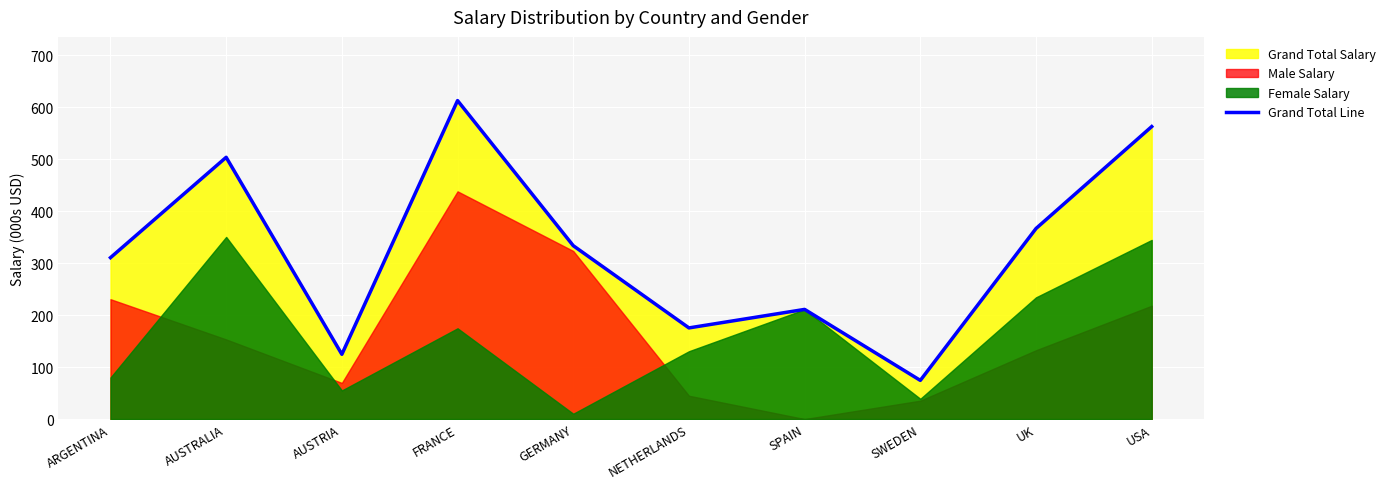

What is the change in value from ARGENTINA to SWEDEN?

-236.0